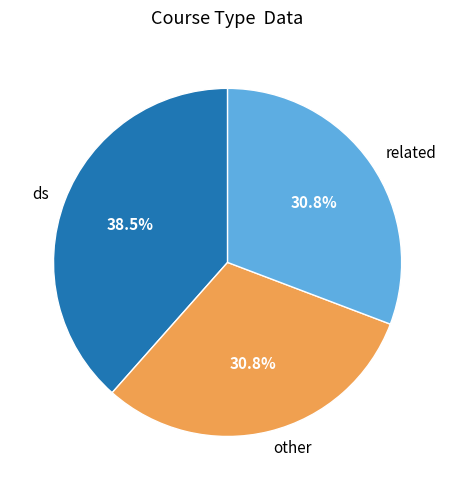

True or false: related accounts for 40% of the total.

False